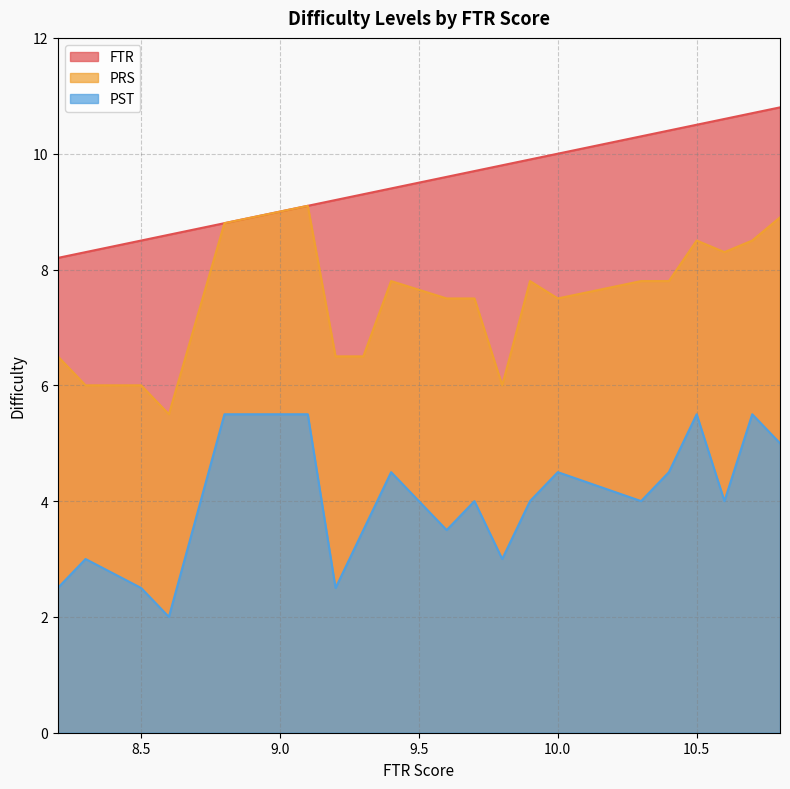

What position from the right is 9.9?

8